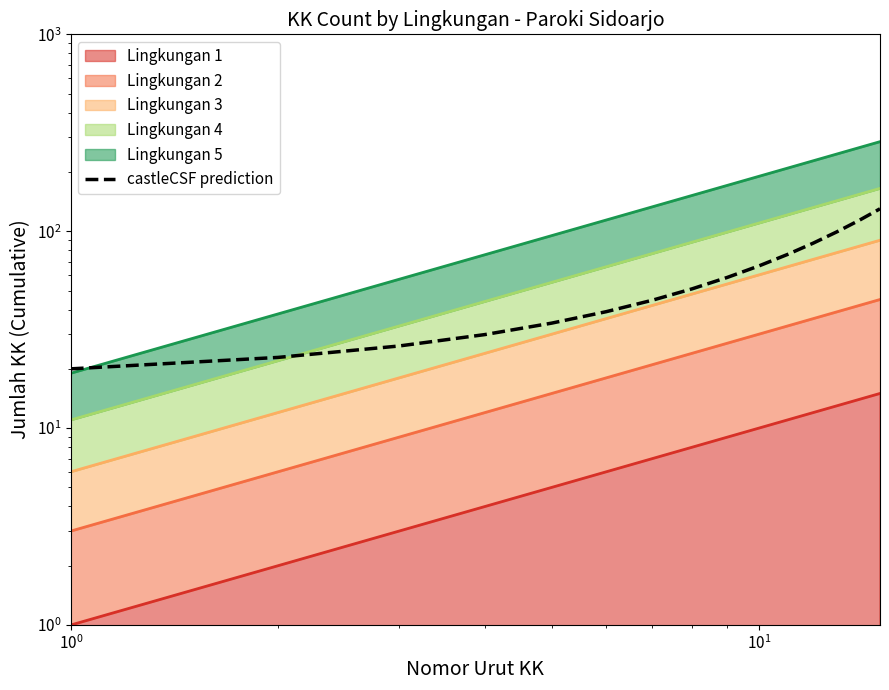

Reading left to right, list all the values displayed in this chart.

20.0	22.9	26.1	29.9	34.1	39.0	44.6	51.0	58.3	66.6	76.2	87.0	99.5	113.7	130.0